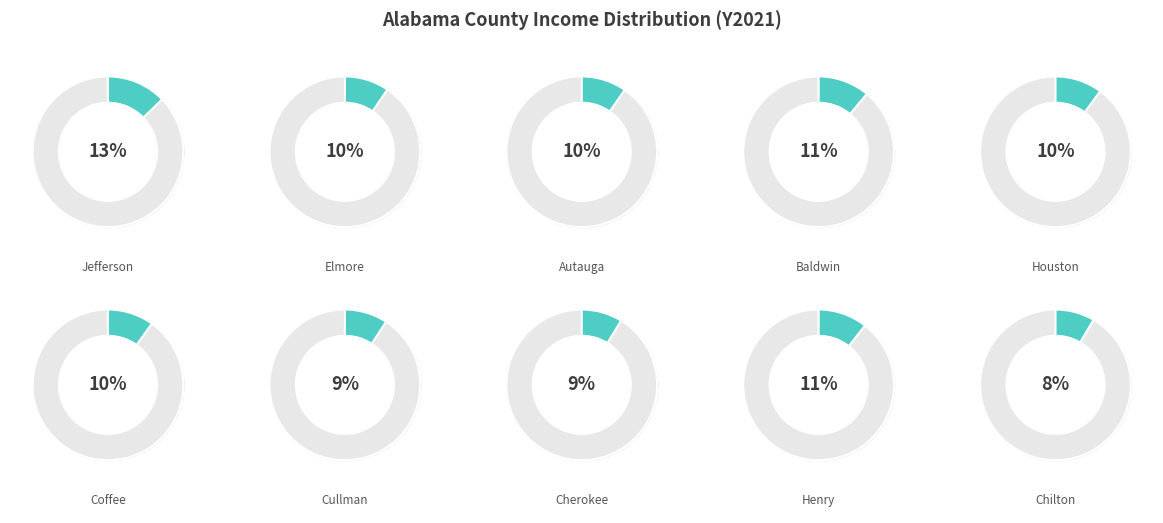

Does any single category account for the majority?

No